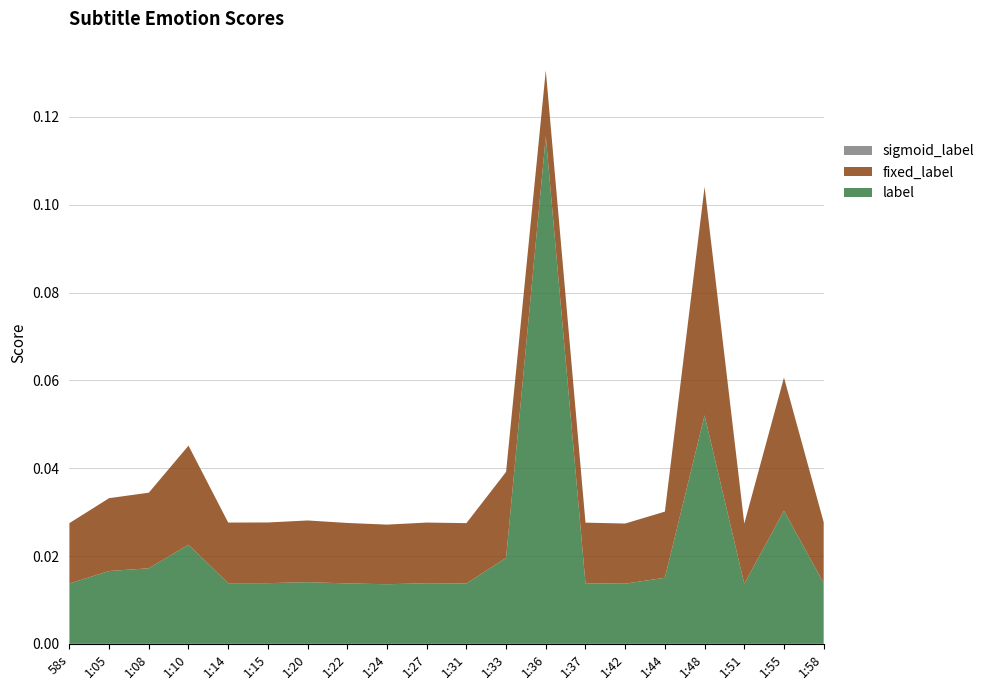

Reading left to right, list all the values displayed in this chart.

label: 0.0	0.0	0.0	0.0	0.0	0.0	0.0	0.0	0.0	0.0	0.0	0.0	0.1	0.0	0.0	0.0	0.1	0.0	0.0	0.0
fixed_label: 0.0	0.0	0.0	0.0	0.0	0.0	0.0	0.0	0.0	0.0	0.0	0.0	0.0	0.0	0.0	0.0	0.1	0.0	0.0	0.0
sigmoid_label: 0.0	0.0	0.0	0.0	0.0	0.0	0.0	0.0	0.0	0.0	0.0	0.0	0.0	0.0	0.0	0.0	0.0	0.0	0.0	0.0